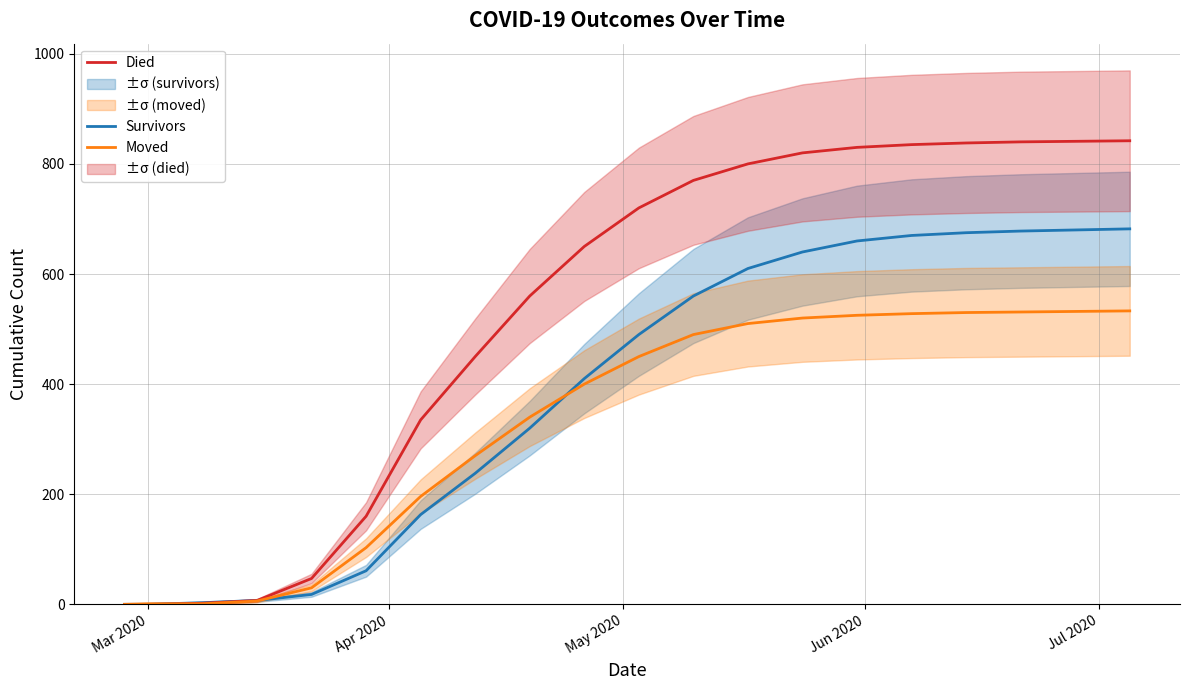

Which series has the widest spread of values?

Died